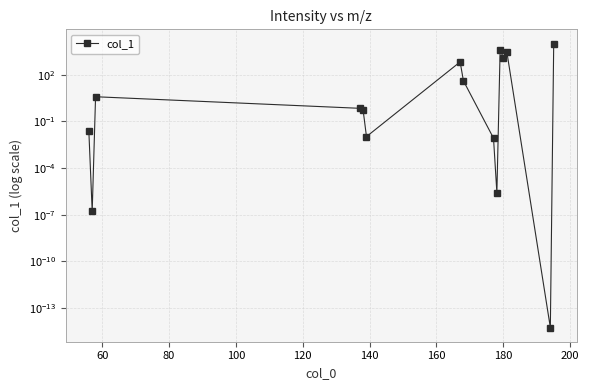

How many series are shown in this chart?

1